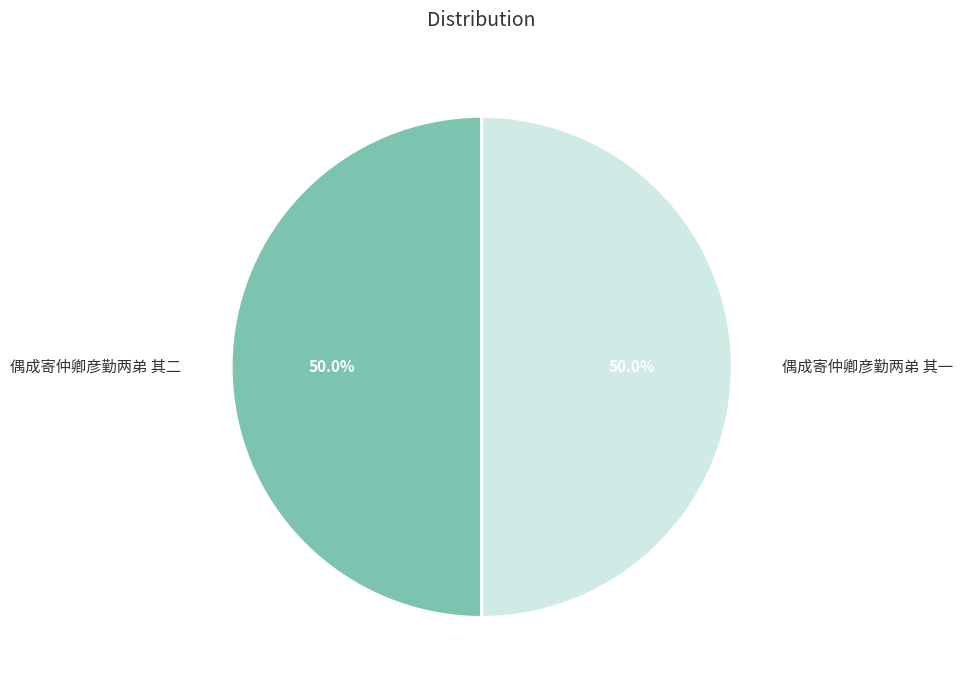

Which slice is the smallest?

偶成寄仲卿彦勤两弟 其一